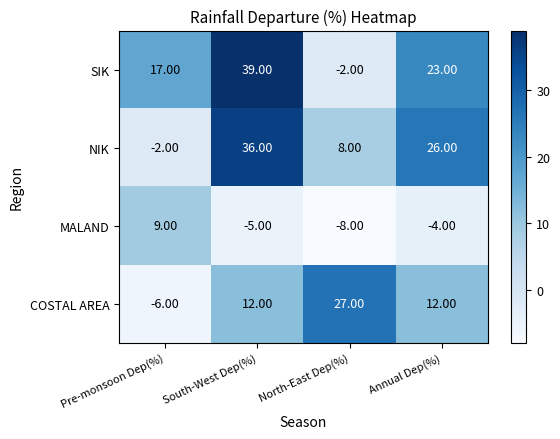

What is the difference between the COSTAL AREA values at North-East Dep(%) and Annual Dep(%)?

15